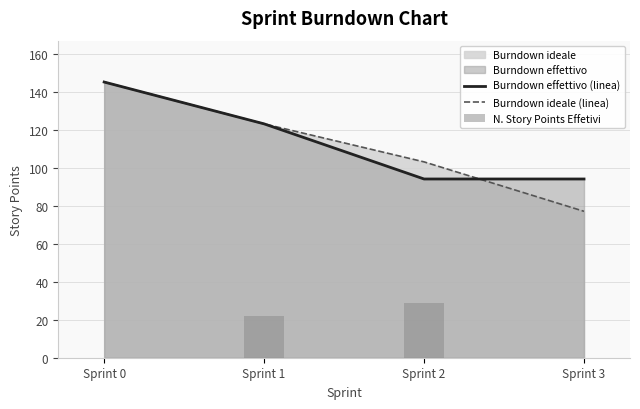

What is the difference between the highest and lowest values at Sprint 2?

74